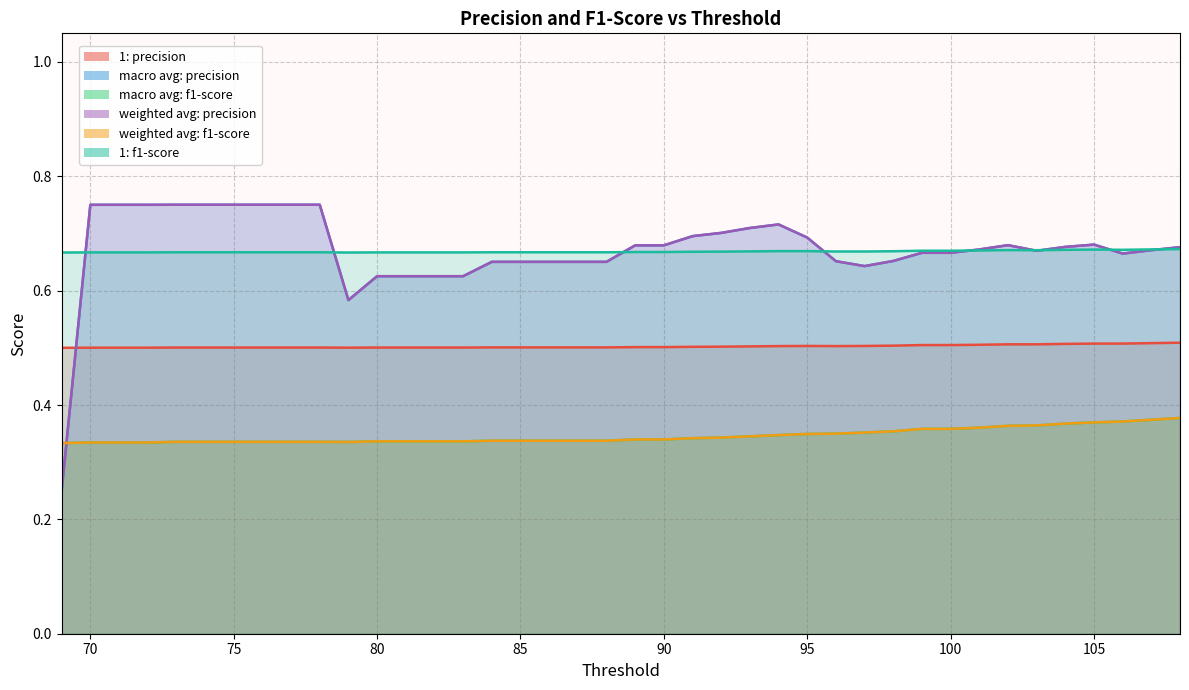

Between 75 and 78, which series saw the biggest shift?

1: precision